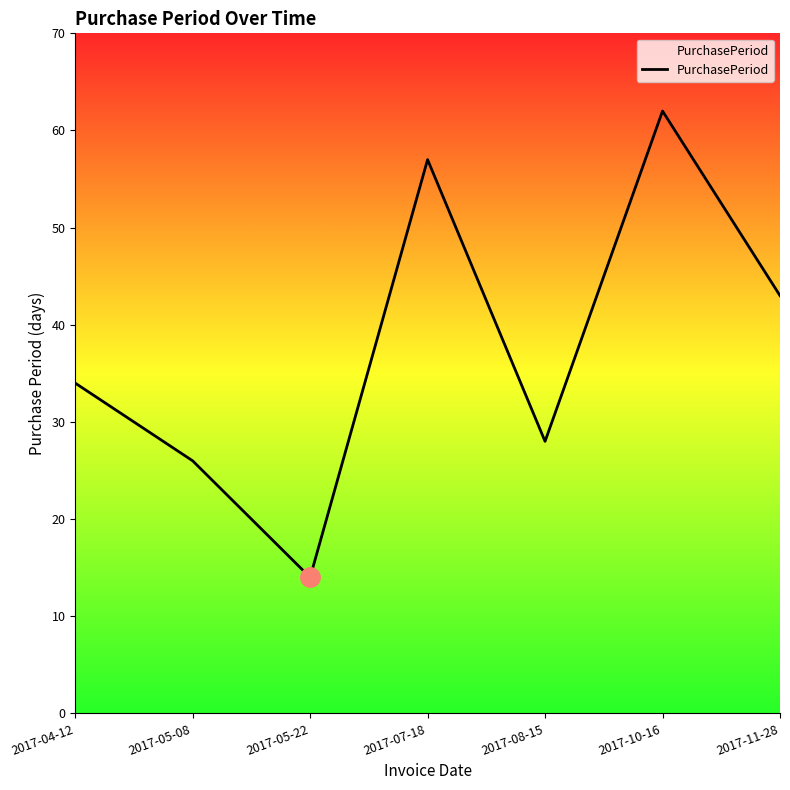

Is it true that the value at 2017-05-08 is 15?

False